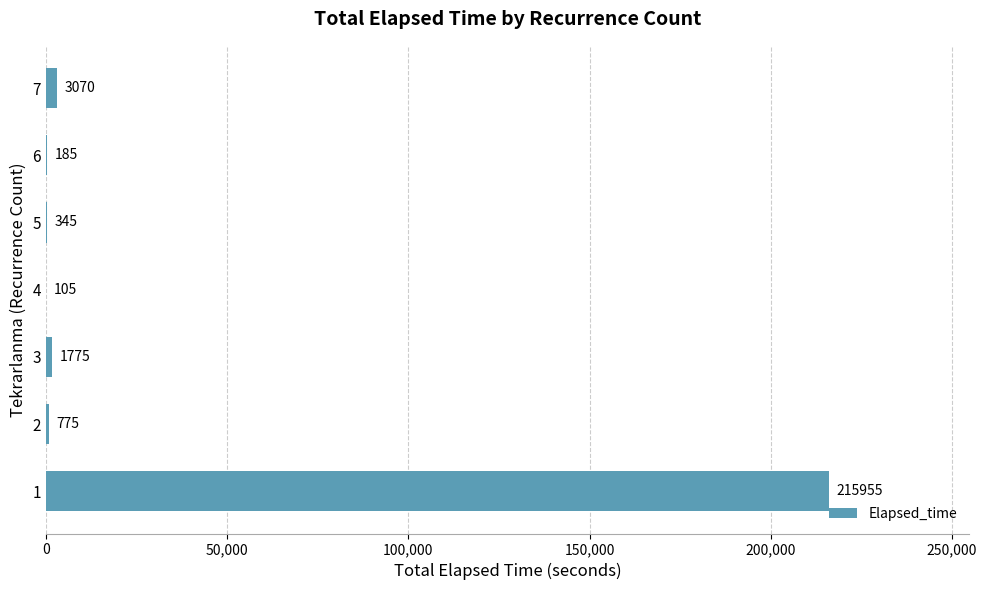

Between 7 and 4, which is larger?

7